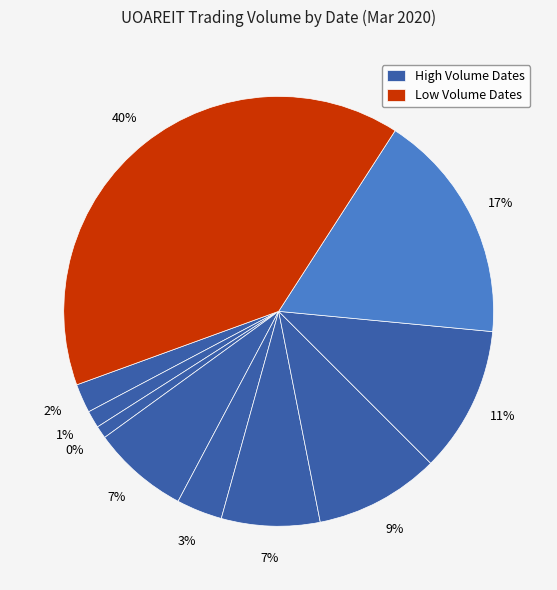

What is the ratio of the value at 2020-03-09 to the value at 2020-03-13?

0.7